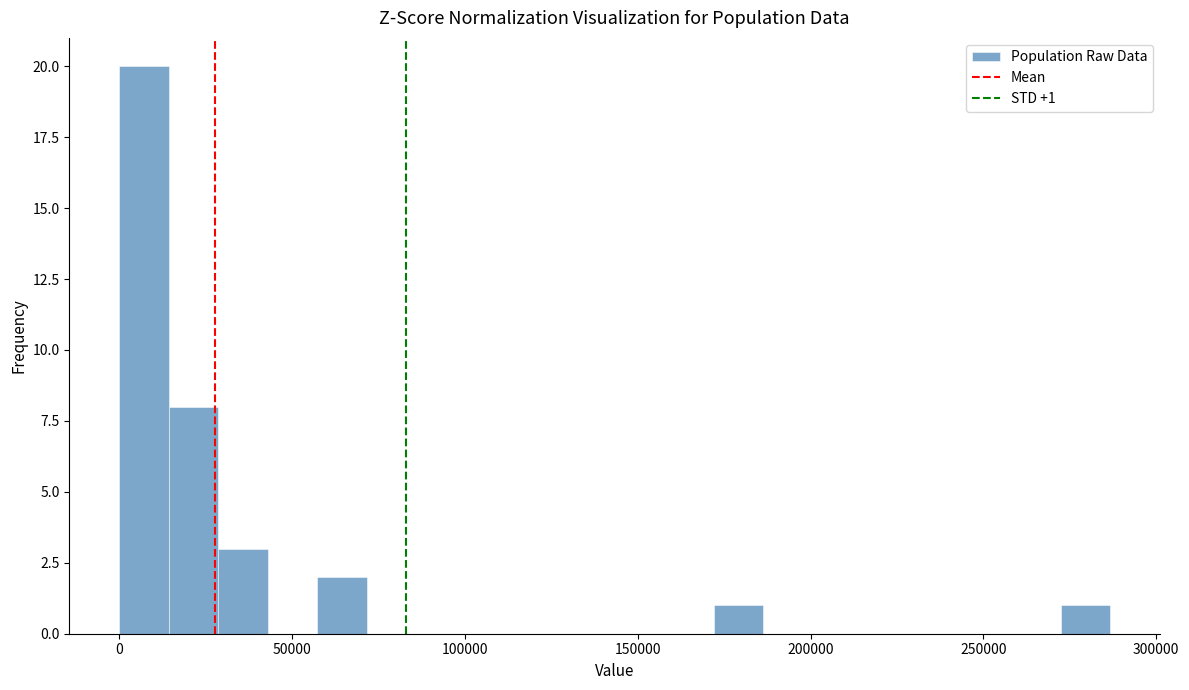

Read against the x-axis, roughly where is the centre of the tallest bar?

5000